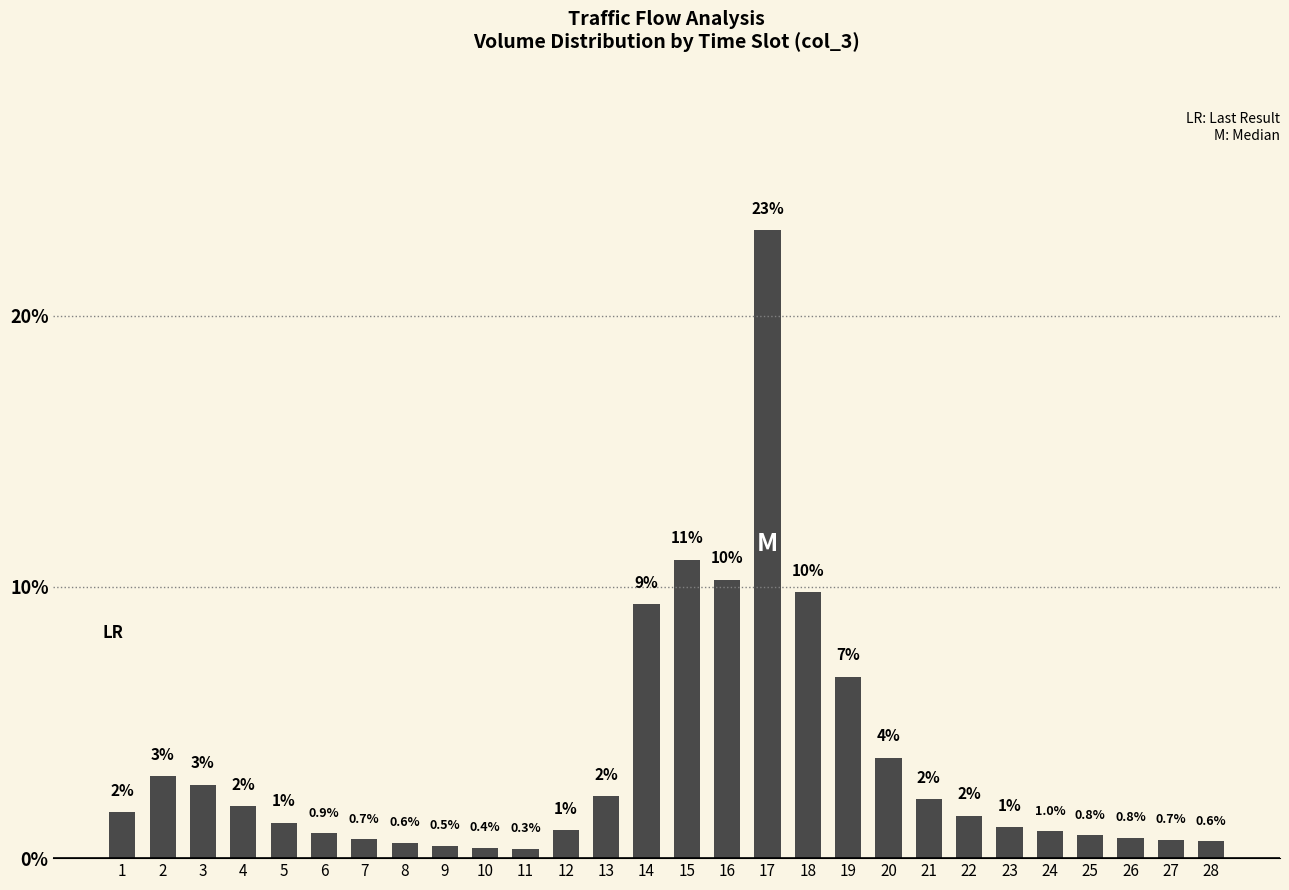

What is the value of the 8th bar from the left?

0.6